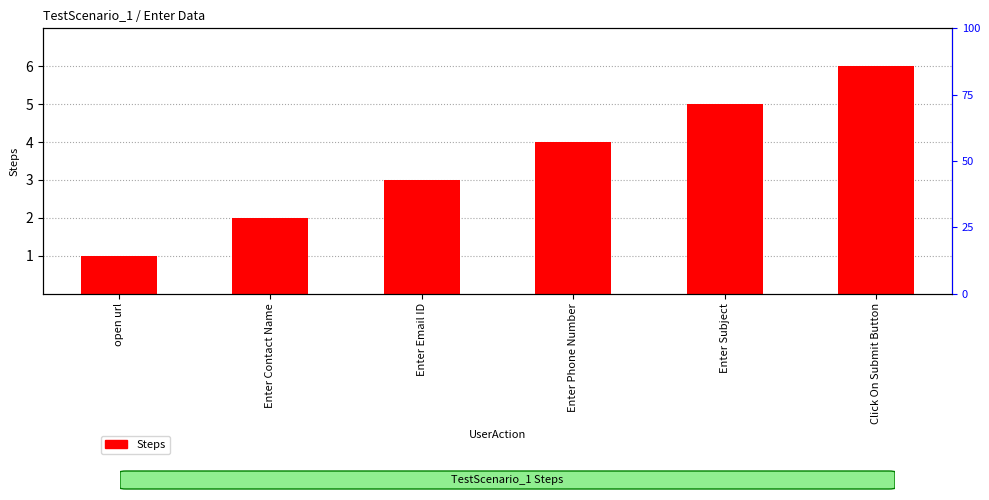

What is the ratio of the value at Enter Phone Number to the value at Enter Email ID?

1.3